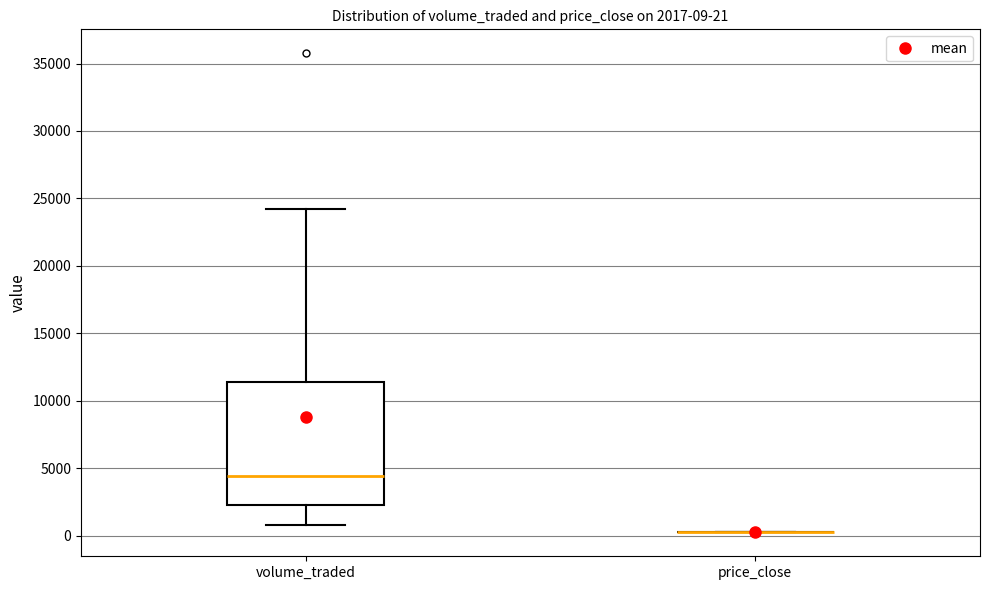

Comparing the boxes themselves (not the whiskers), which one is the tallest?

volume_traded